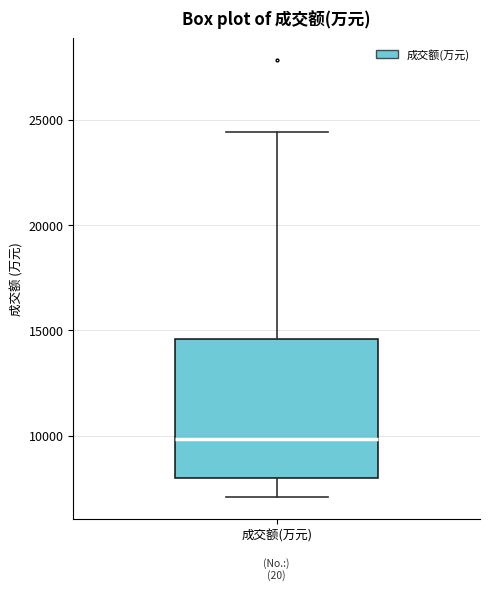

Transcribe this box plot: give where the median line is, the range the box spans, and where the two whiskers end, as read against the y-axis. The values are not printed on the chart, so give them approximately, as read against the axis.

median 10000, box 8000 to 14500, whiskers 7000 to 24500